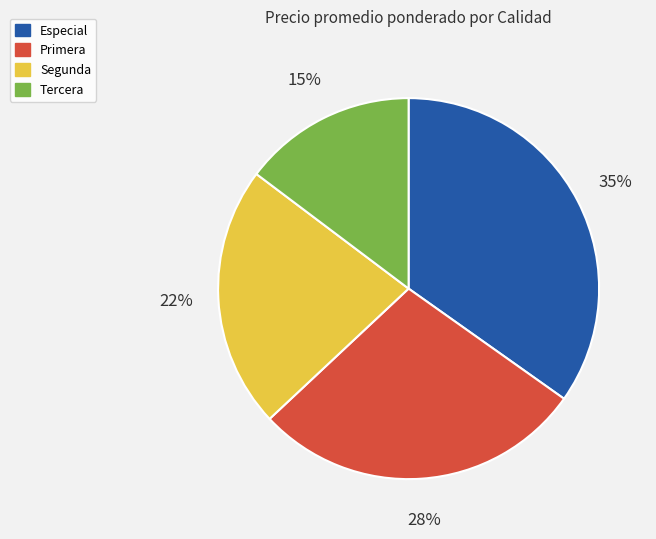

Does Especial represent more than half of the total?

No